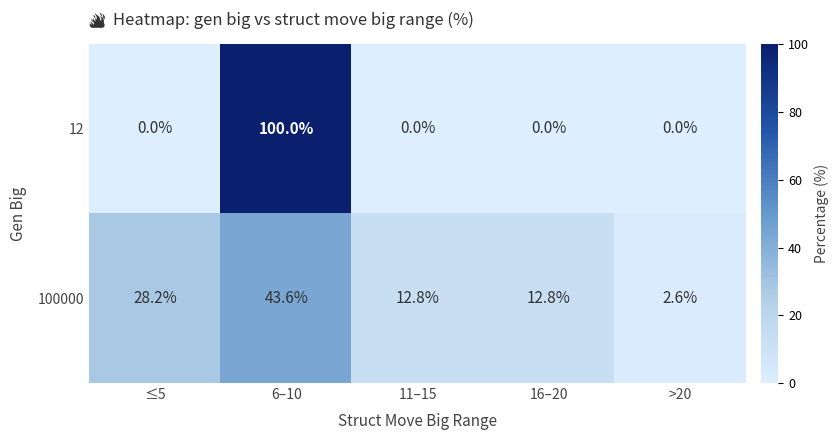

What is the difference between the 100000 values at 16–20 and 6–10?

30.8